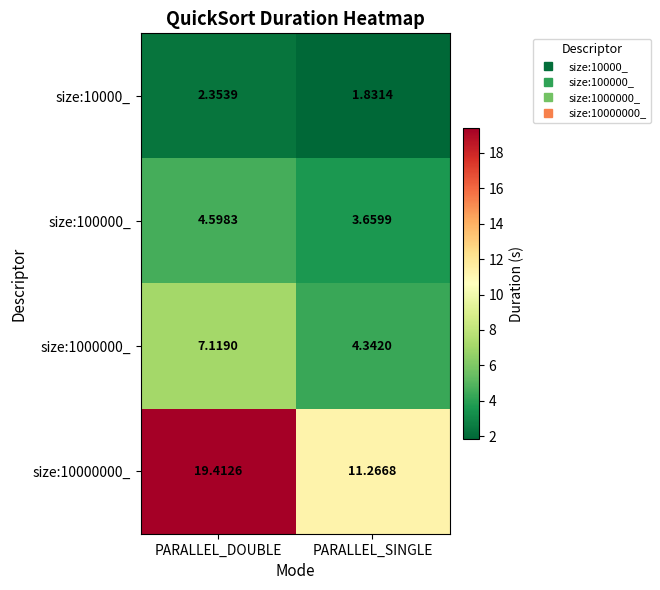

At which label is size:10000_ closest to 2?

PARALLEL_SINGLE